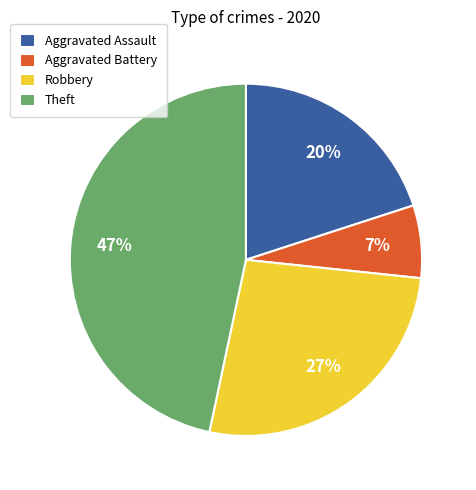

Is there a majority slice in this chart?

No